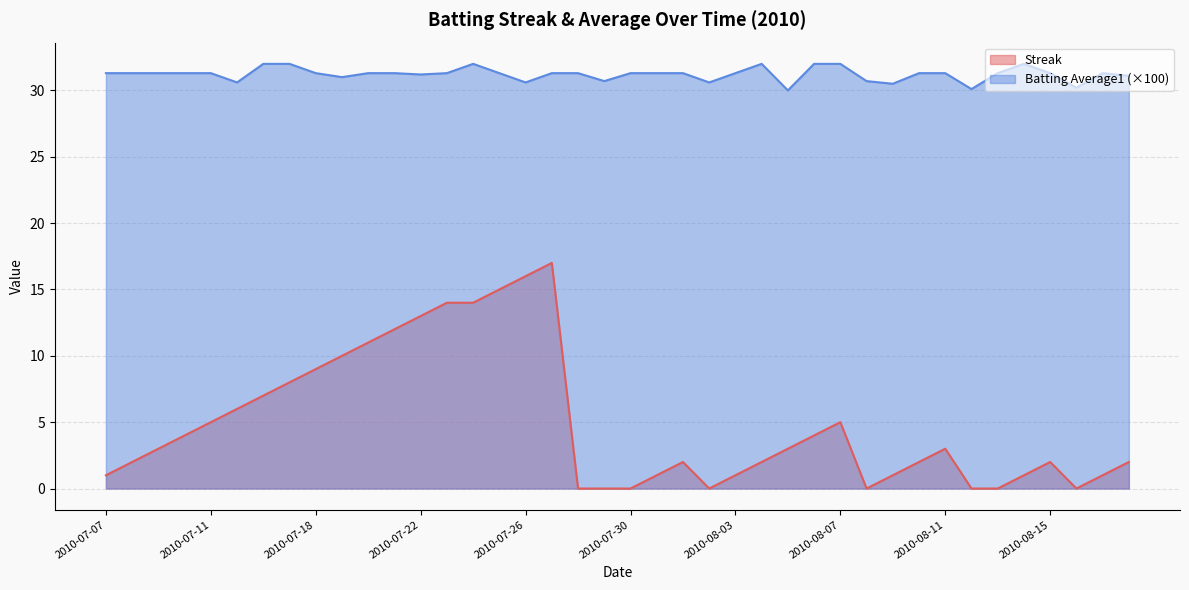

At which category does Batting Average1 reach its first local valley?

2010-07-15